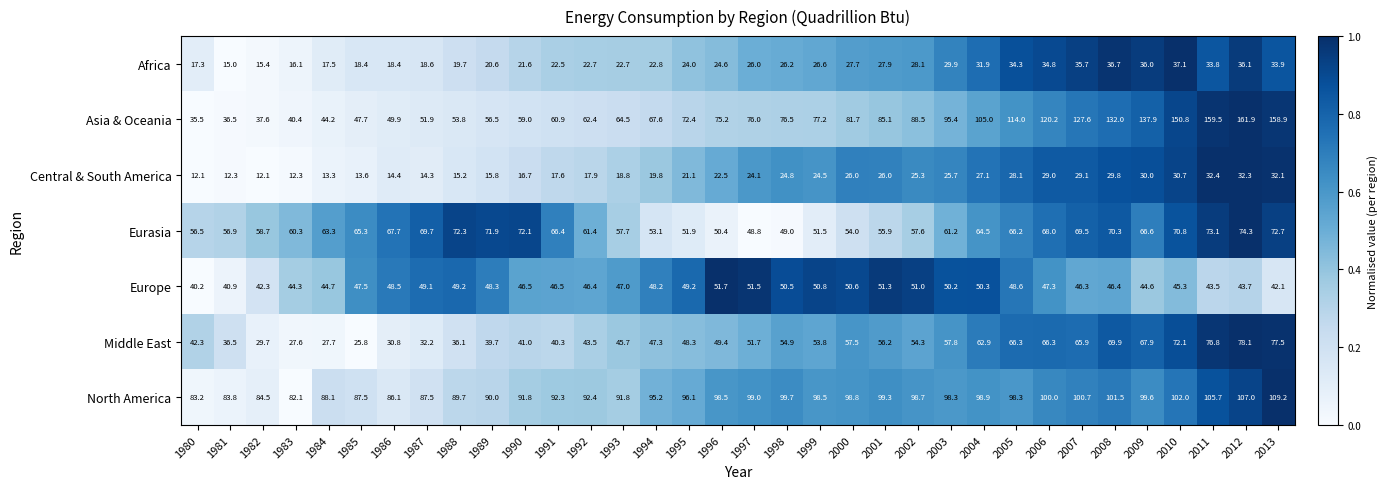

What is the difference between the Asia & Oceania values at 1994 and 1987?

15.7